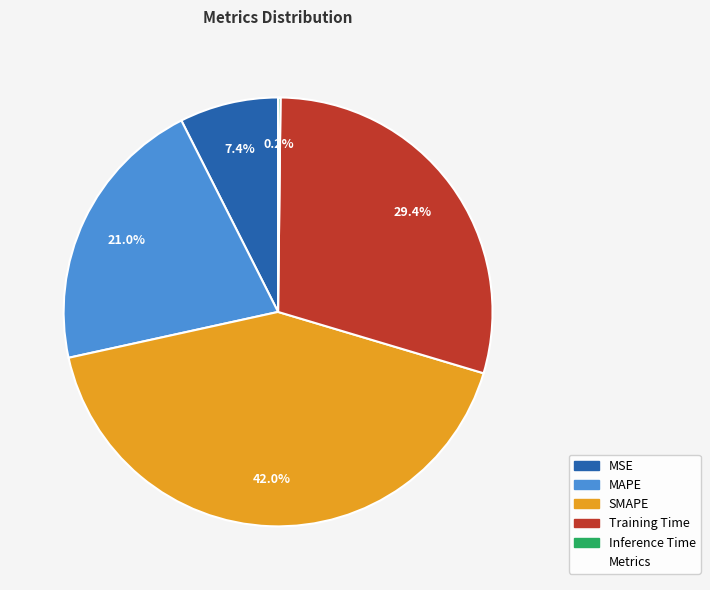

Does any single category account for the majority?

No